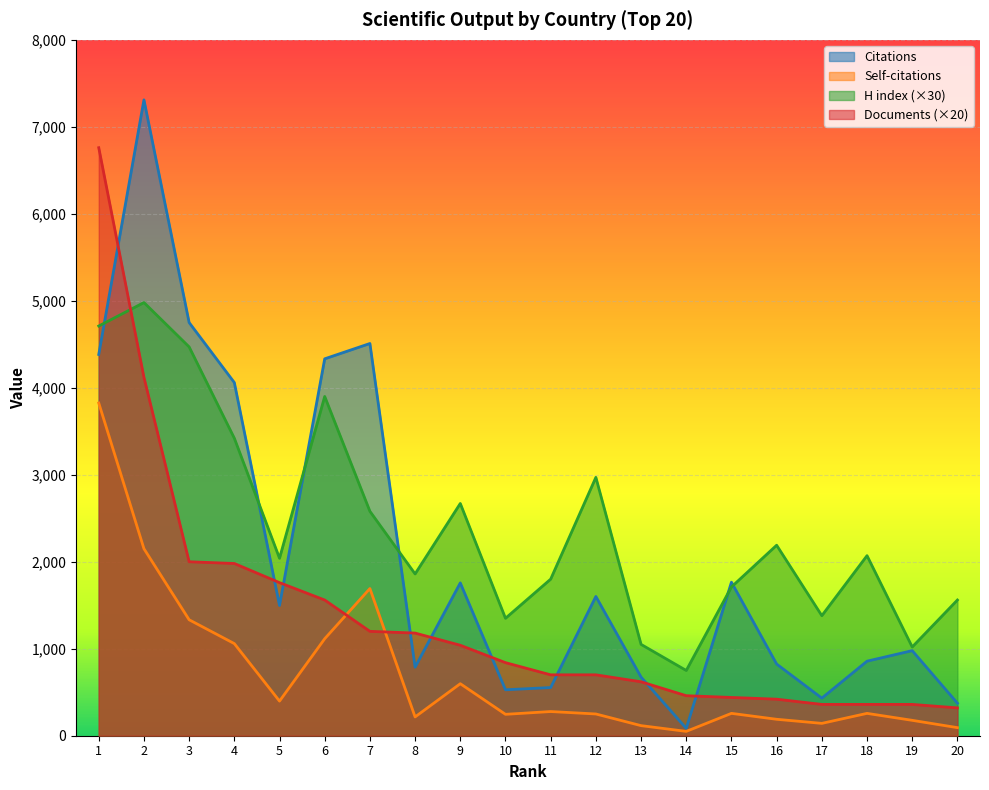

How many lines are shown in the chart?

4